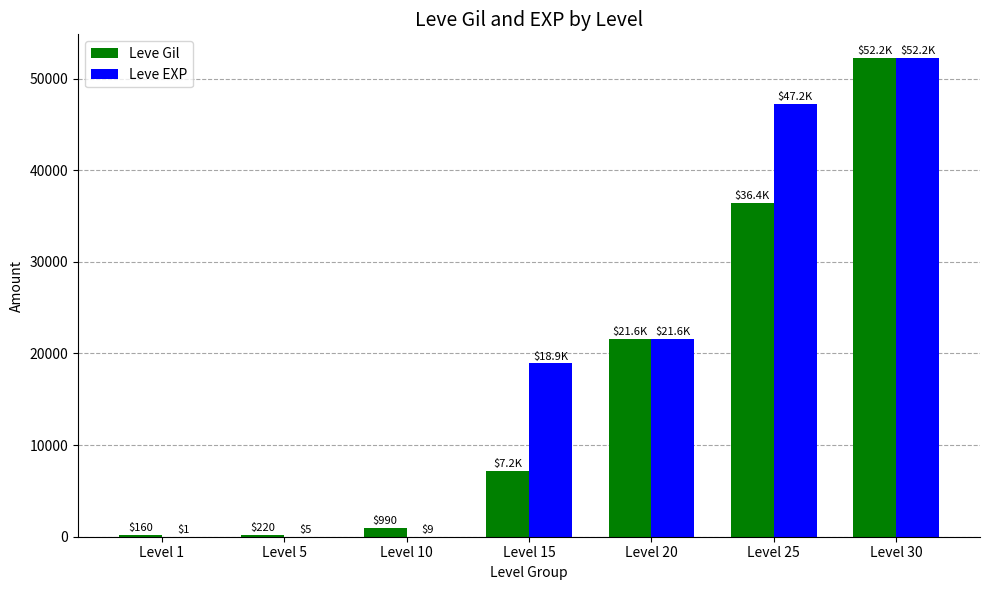

Between Level 15 and Level 25, which series saw the biggest shift?

Leve Gil